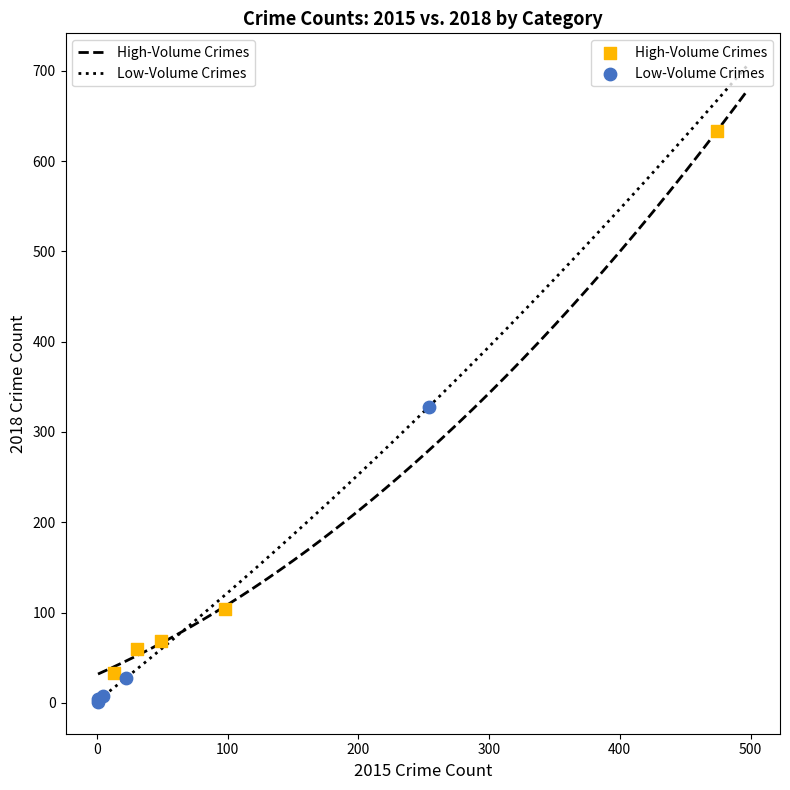

What are all the series names shown in the legend?

High-Volume Crimes, Low-Volume Crimes